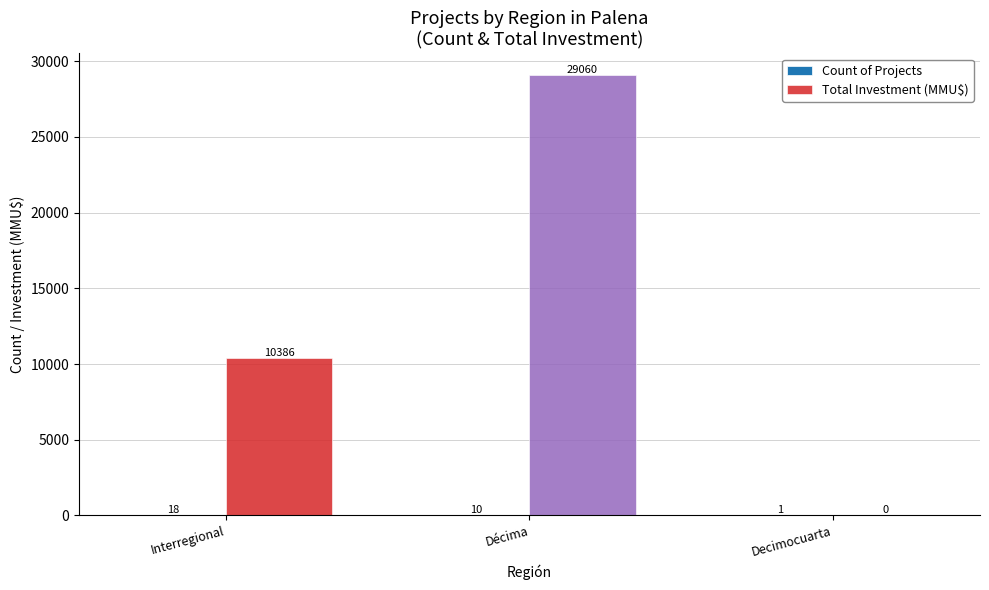

What value does the Total Investment (MMU$) series have at Décima, to the nearest 10?

29060